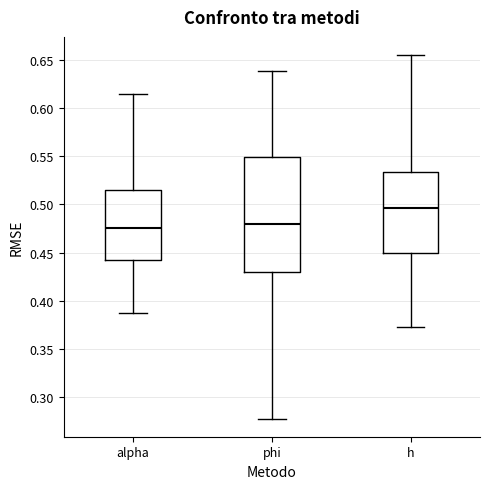

Reading left to right, read every box against the y-axis: the position of its median line, the range the box covers, and the ends of its whiskers. The values are not printed on the chart, so give them approximately, as read against the axis.

alpha: median 0.475, box 0.445 to 0.515, whiskers 0.390 to 0.615
phi: median 0.480, box 0.430 to 0.550, whiskers 0.280 to 0.640
h: median 0.495, box 0.450 to 0.535, whiskers 0.375 to 0.655